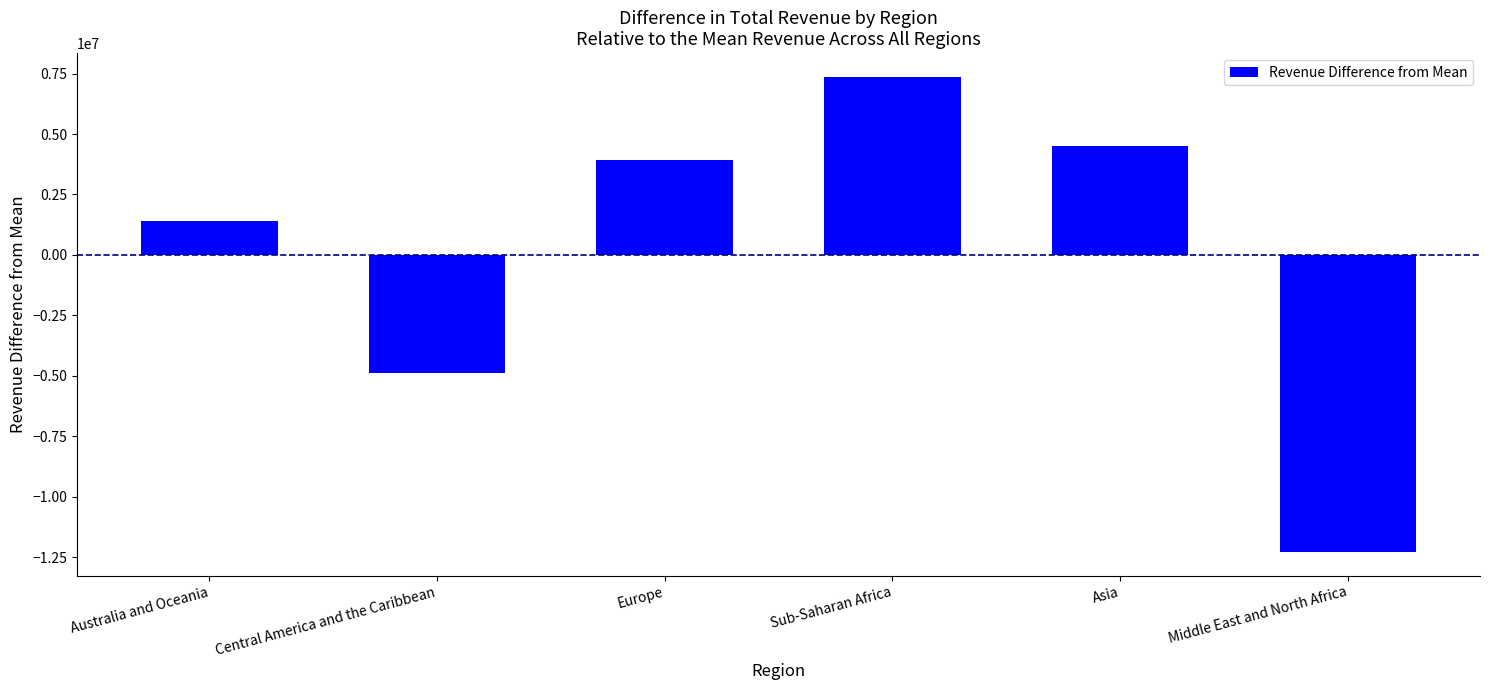

Where is the data nearest to the value -2458255?

Central America and the Caribbean